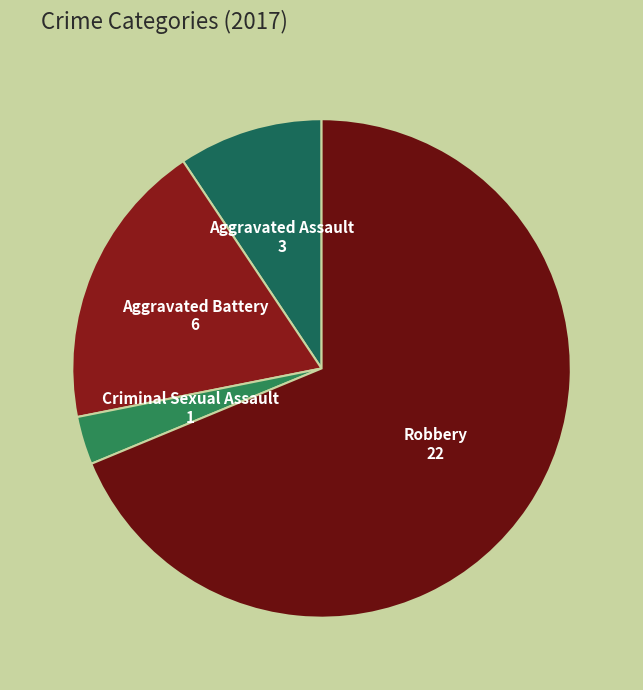

Do Robbery and Aggravated Assault together represent more than half of the pie?

Yes